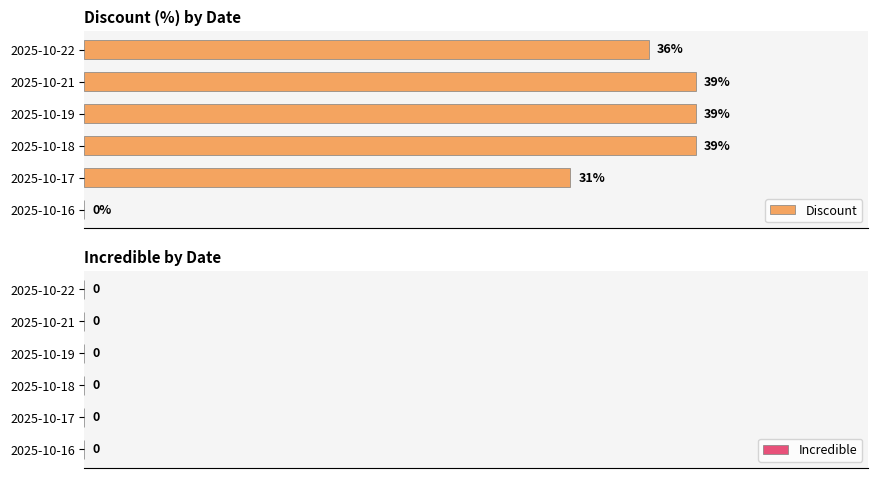

Where is the data nearest to the value 19?

2025-10-17